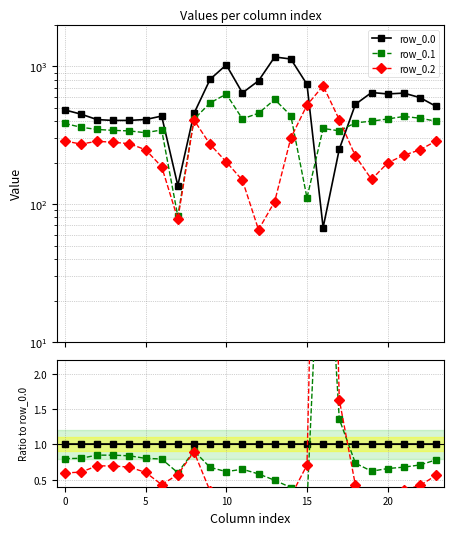

Rank the series at 21 from highest to lowest value.

row_0.0, row_0.1, row_0.2